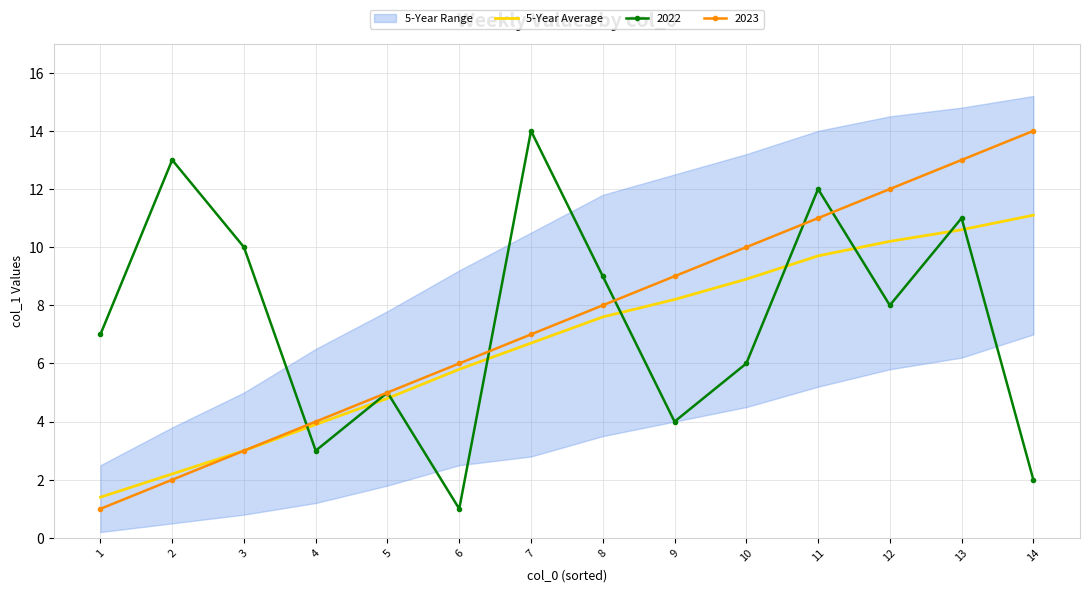

Where does the data first go above 7?

8